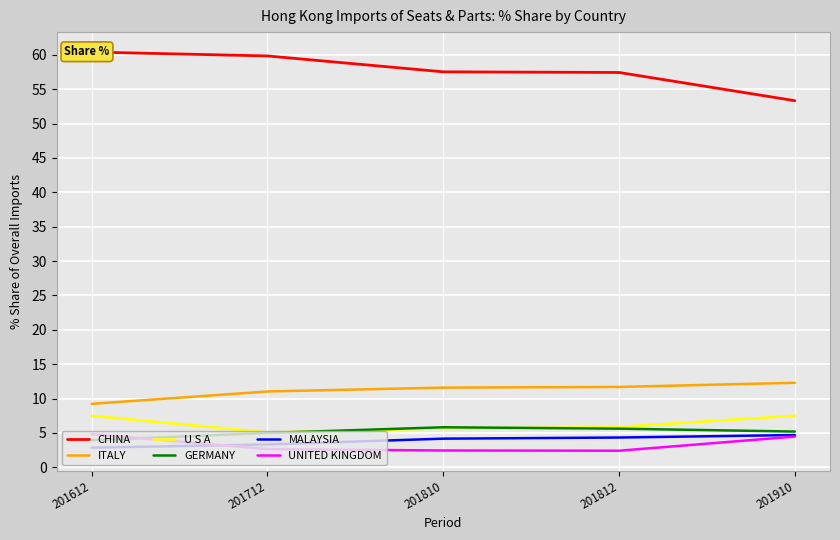

How many values in the GERMANY series exceed 5?

3